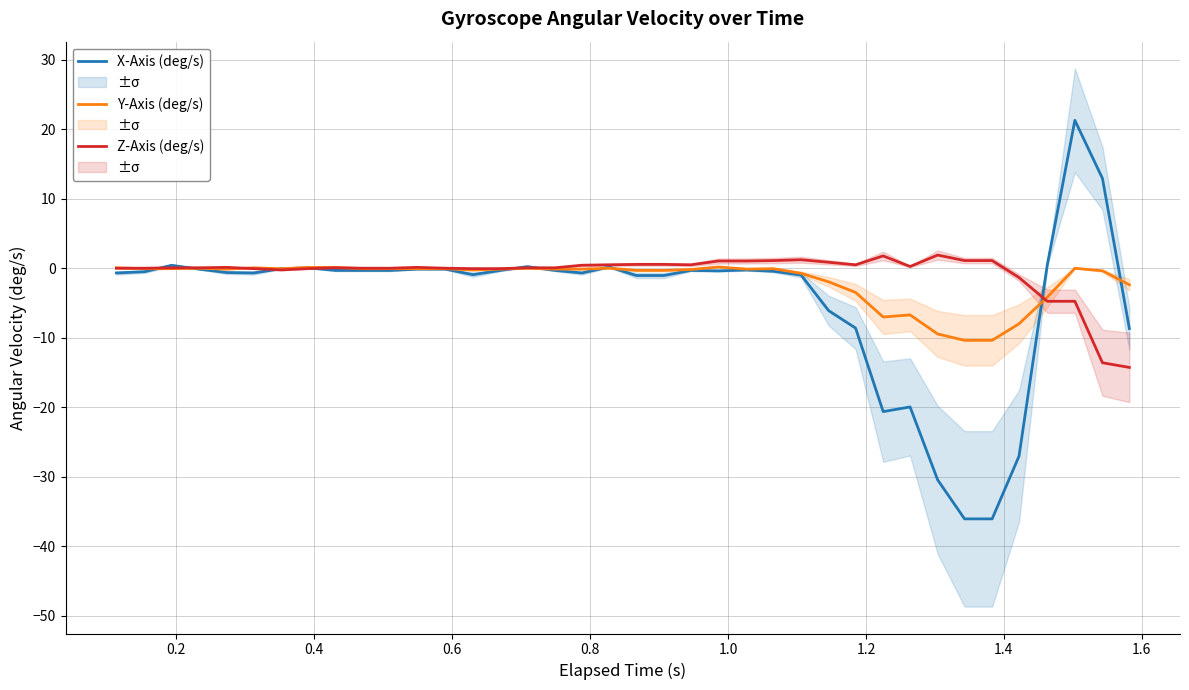

How many distinct data groups are displayed?

3